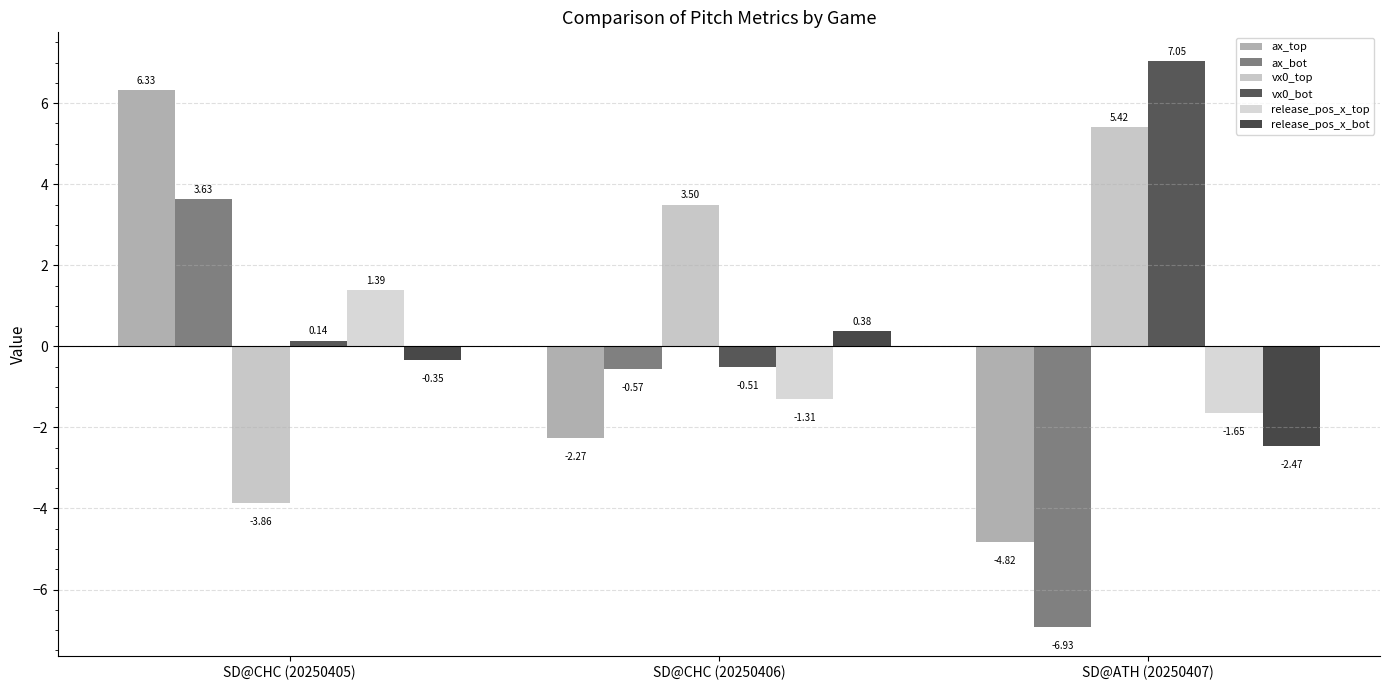

Between SD@CHC (20250405) and SD@ATH (20250407), which series saw the biggest shift?

ax_top